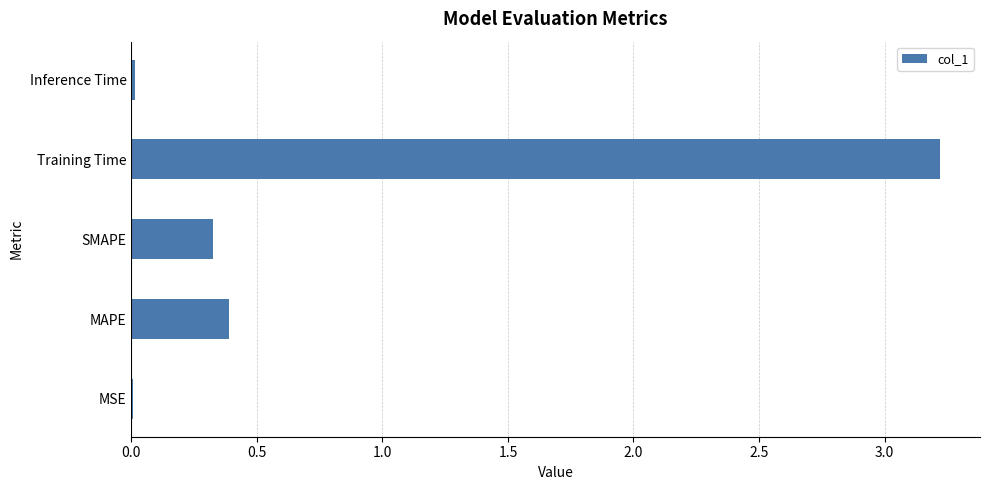

Between Training Time and Inference Time, which is larger?

Training Time